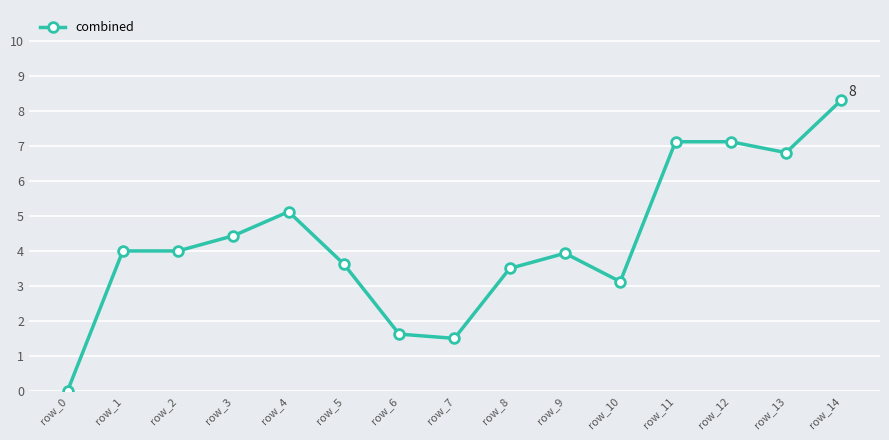

The value at row_11 is 4.7. True or false?

False